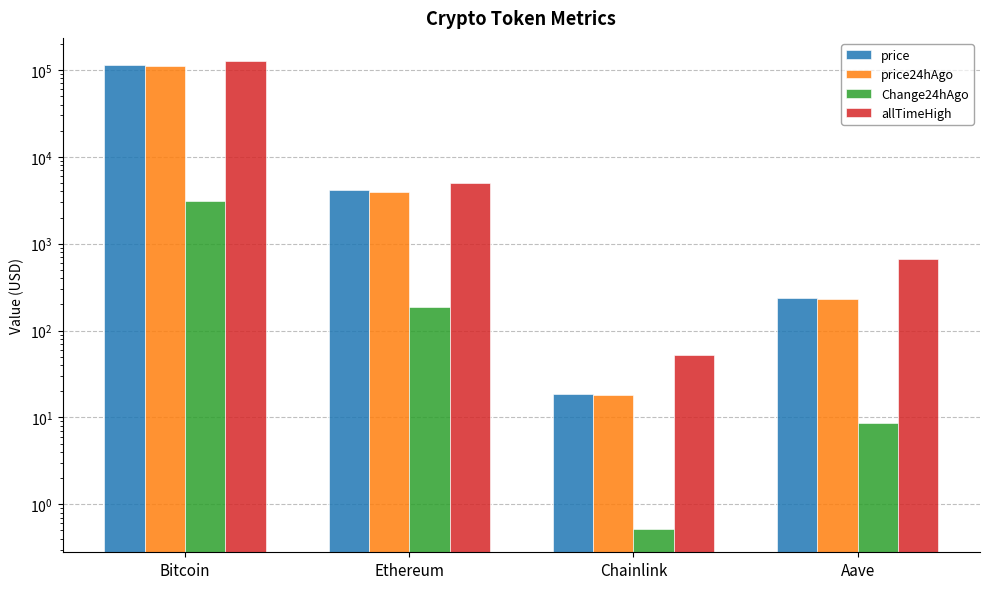

What are all the series names shown in the legend?

price, price24hAgo, Change24hAgo, allTimeHigh